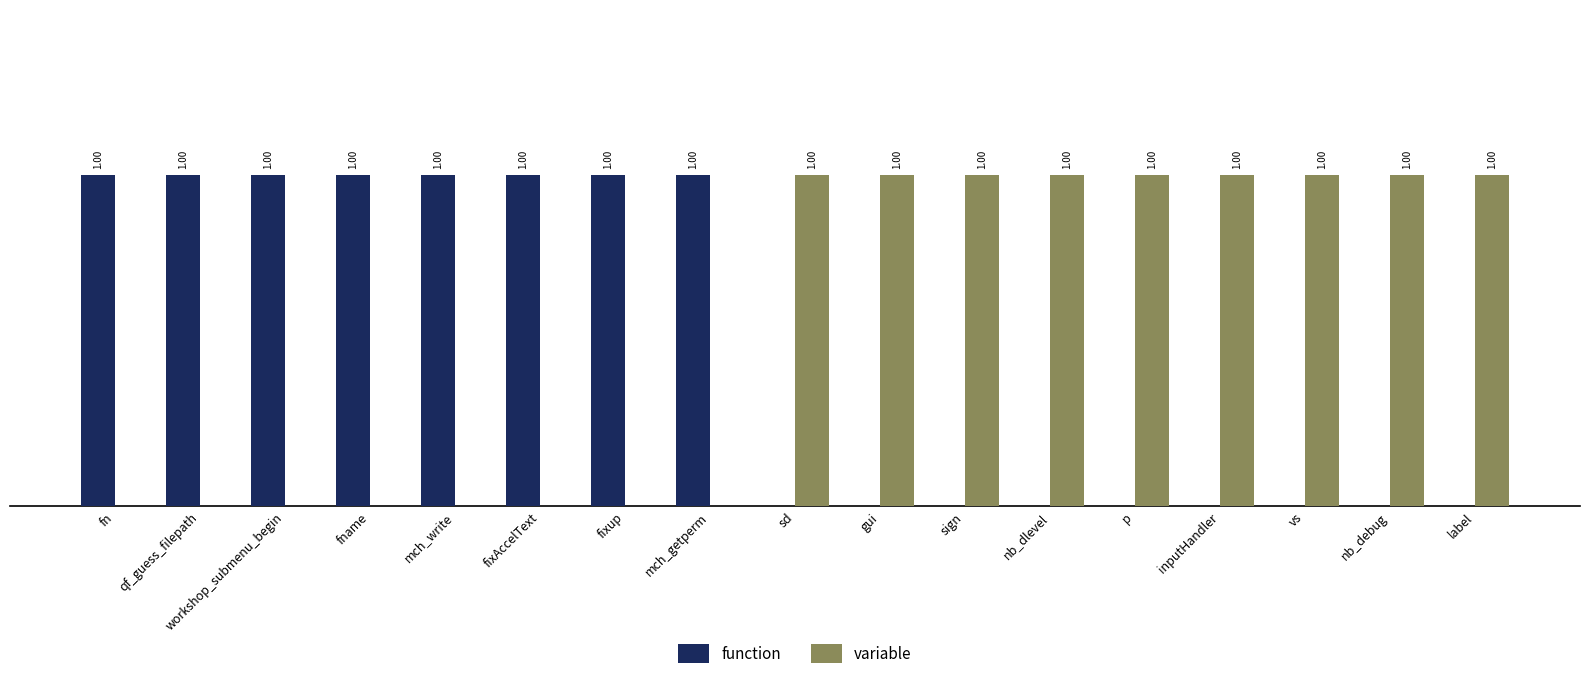

Is the value of variable at fn greater than the value of function at mch_write?

No